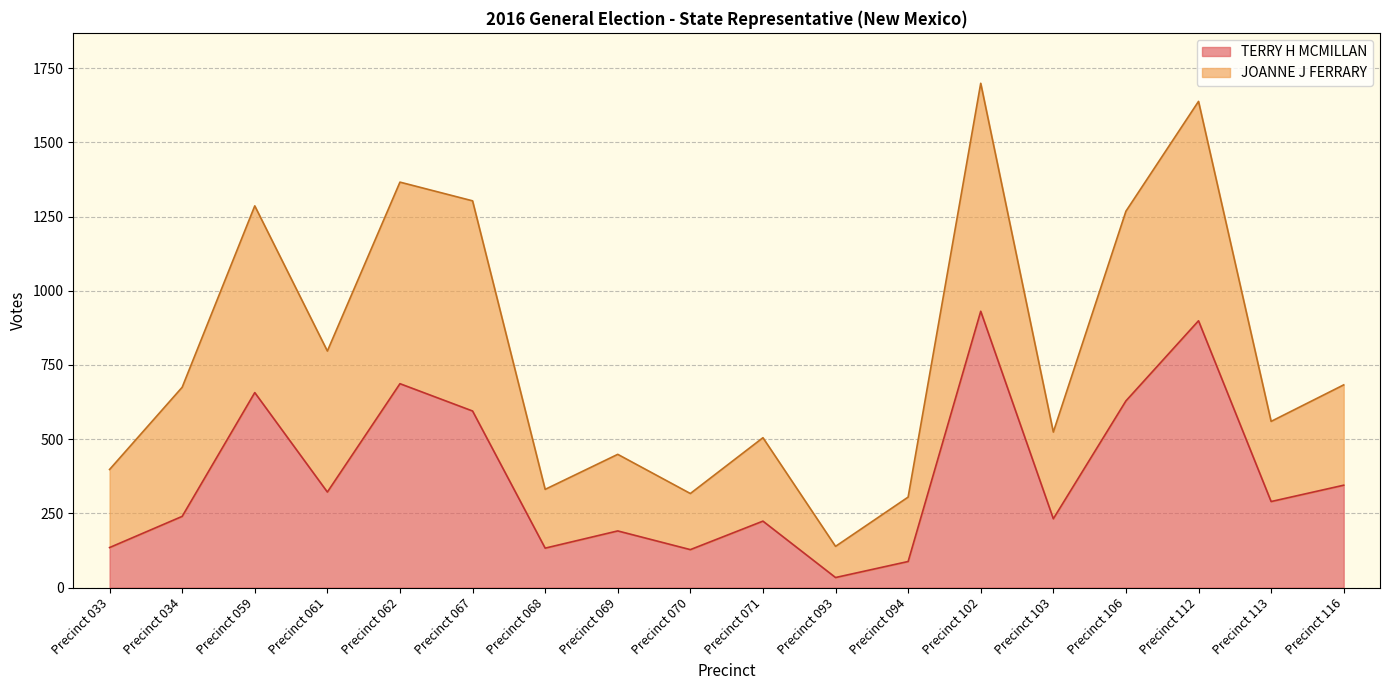

What is the value of the TERRY H MCMILLAN point at the 4th from the left?

322